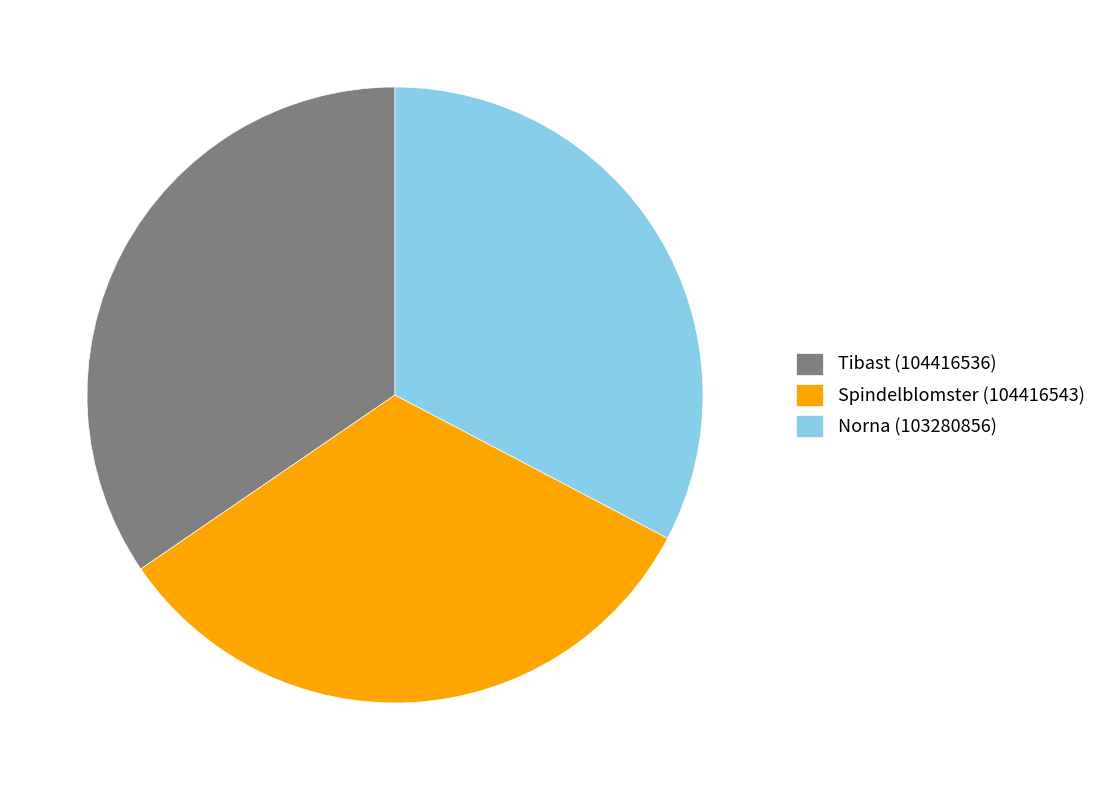

How many segments does this pie chart have?

3